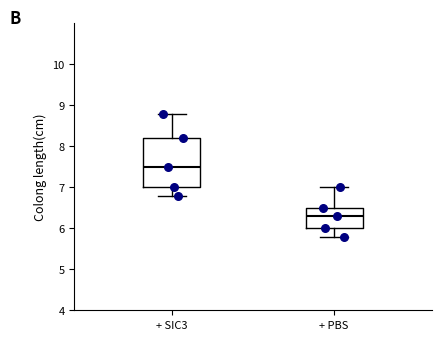

Where does the median line of the box for + PBS sit on the y-axis? The values are not printed on the chart, so give them approximately, as read against the axis.

6.3